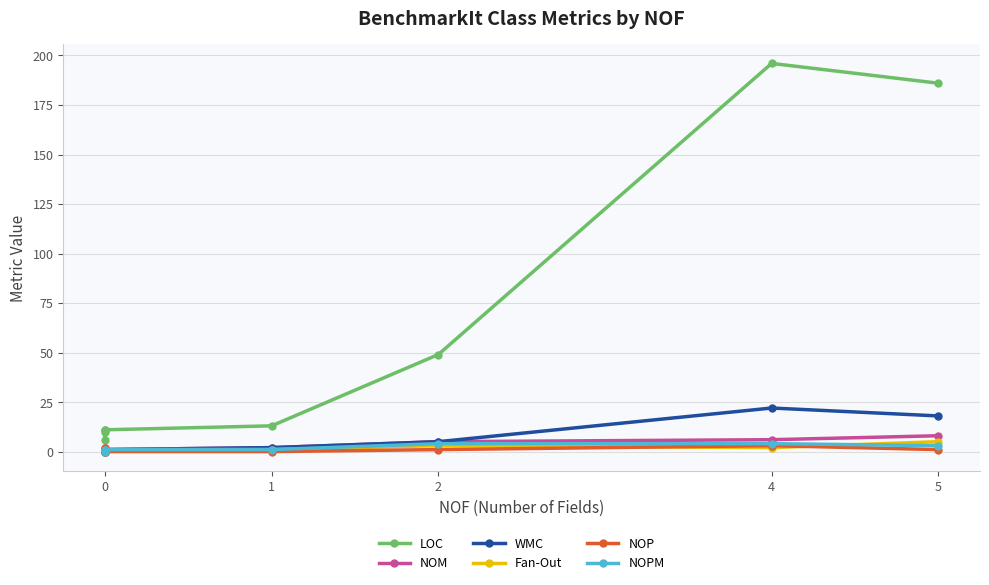

What is the lowest value of the LOC series?

6